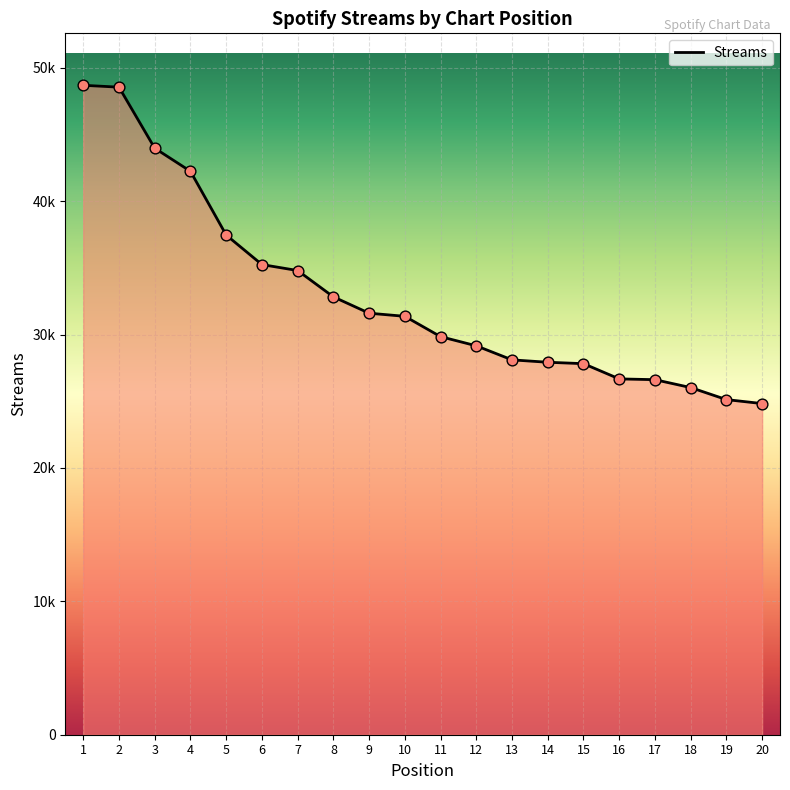

Approximately how many times larger is the value at 3 compared to 17?

1.7